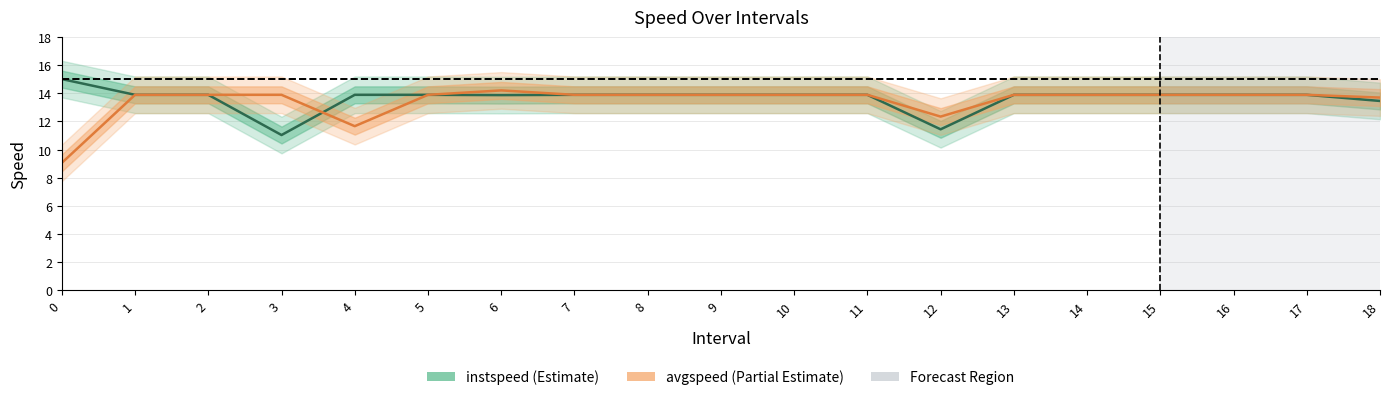

What is the difference between the maximum and minimum values in the avgspeed series?

5.1